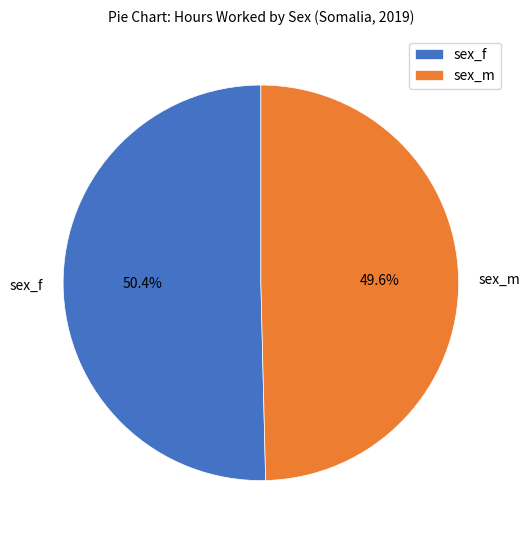

What is the ratio of the value at sex_m to the value at sex_f?

1.0